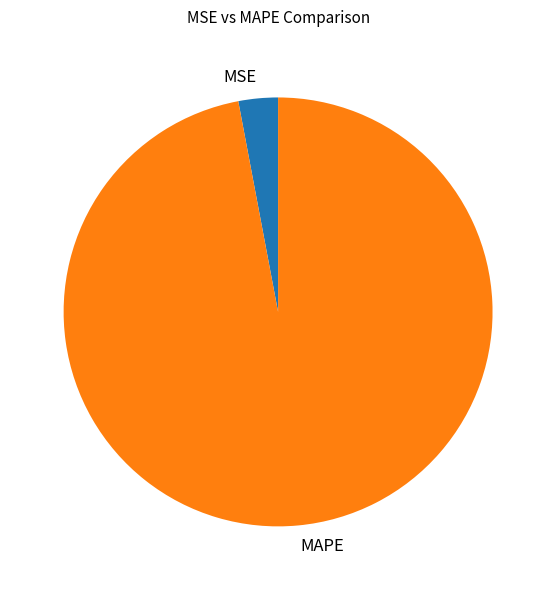

Is it true that MAPE is 90% of the pie?

False